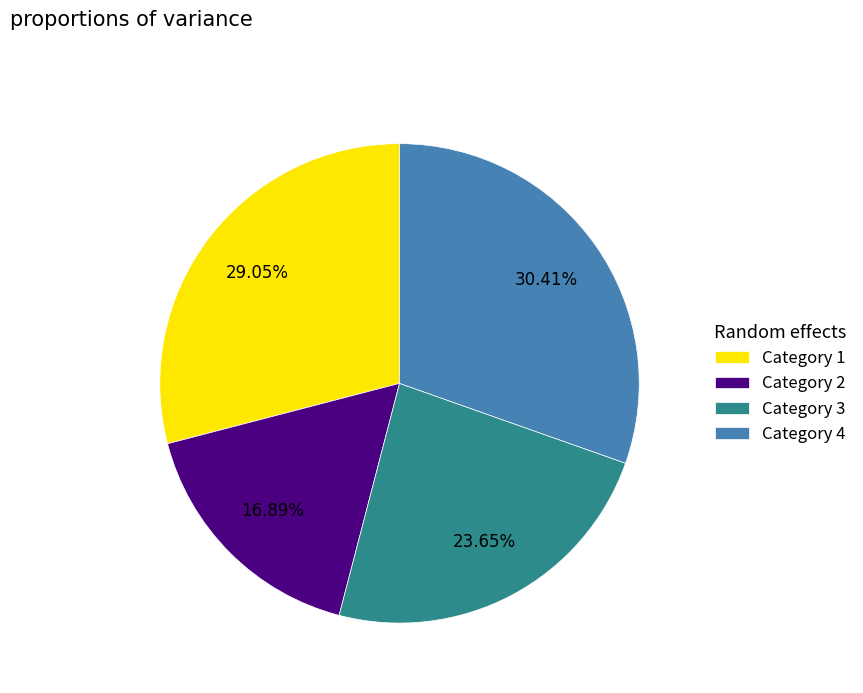

Is it true that Category 1 is 43% of the pie?

False